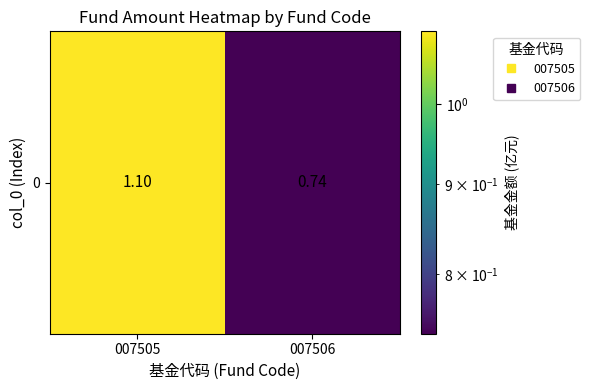

Which has a higher value, 007505 or 007506?

007505